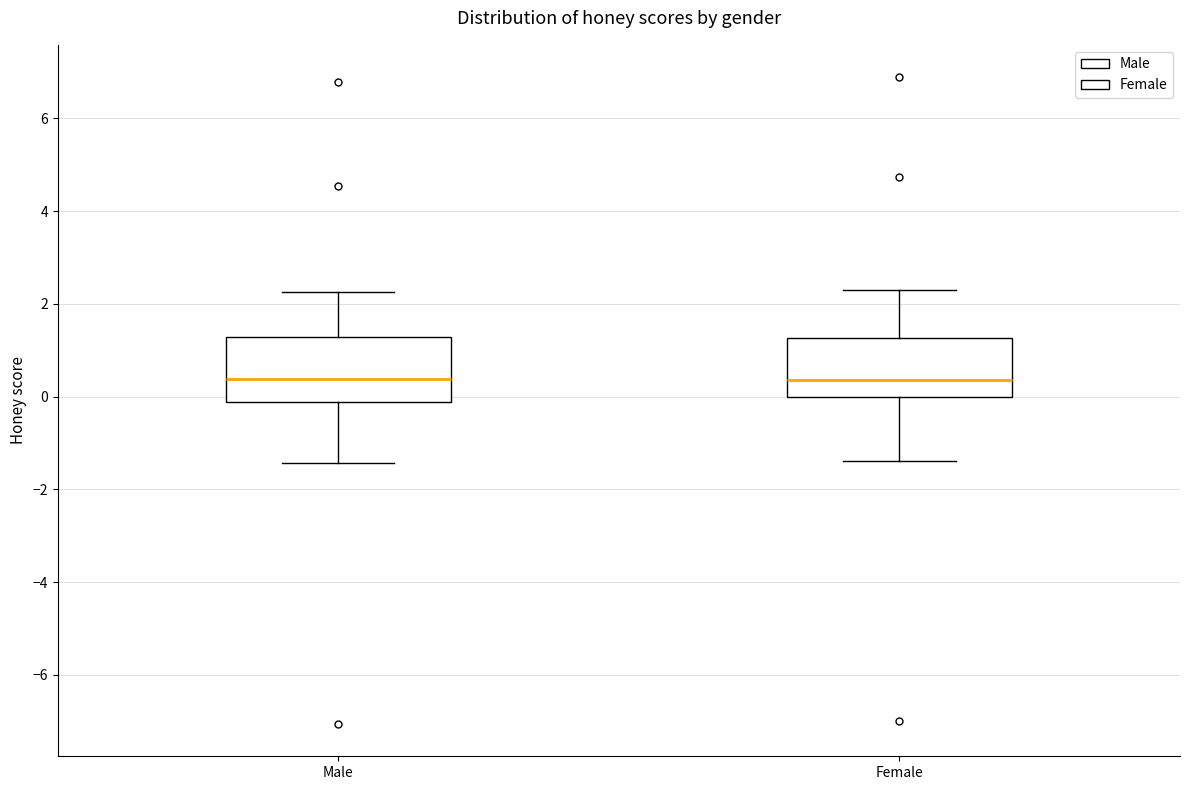

Reading left to right, read every box against the y-axis: the position of its median line, the range the box covers, and the ends of its whiskers. The values are not printed on the chart, so give them approximately, as read against the axis.

Male: median 0.4, box -0.2 to 1.2, whiskers -1.4 to 2.2
Female: median 0.4, box 0.0 to 1.2, whiskers -1.4 to 2.2